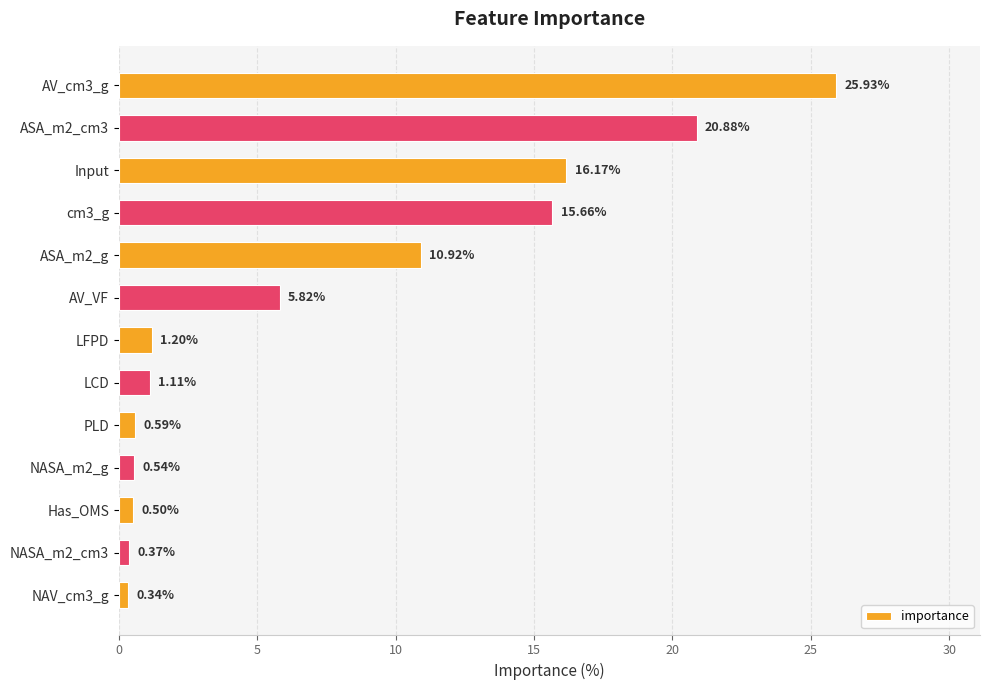

Count the number of values greater than 1.

8